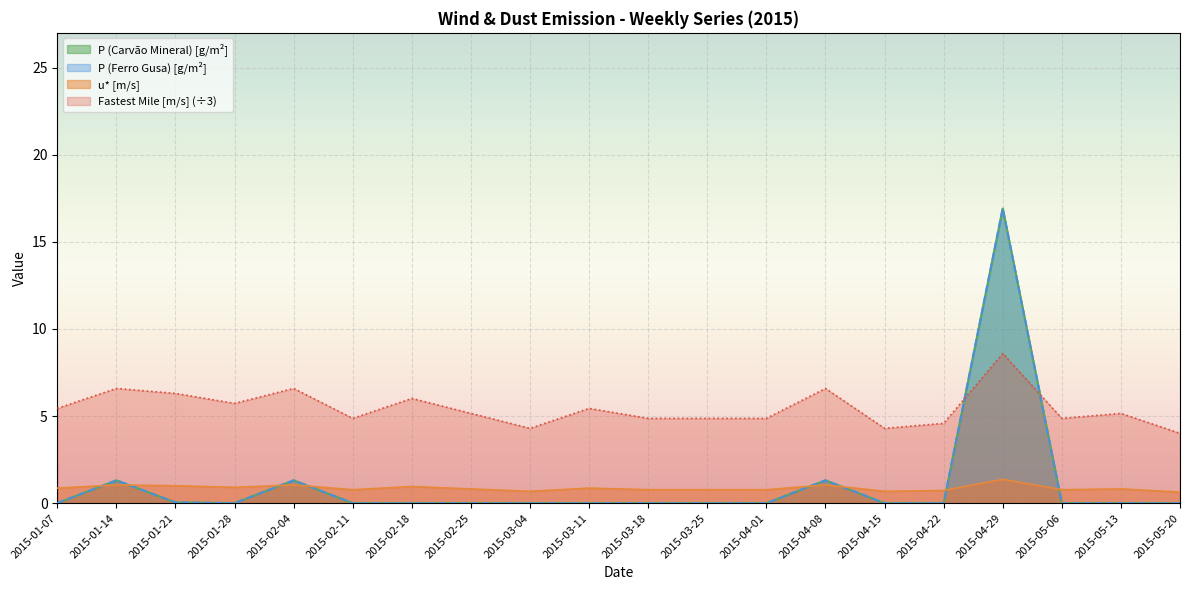

True or false: P (Carvão Mineral) [g/m²] has a value of 0.0 at 2015-05-06.

True